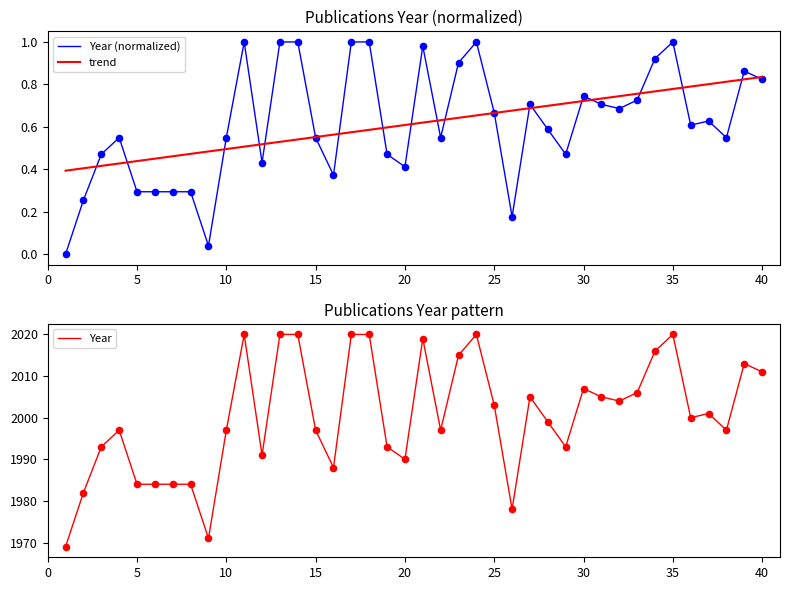

The Year (normalized) series shows 1.5 at 35. True or false?

False